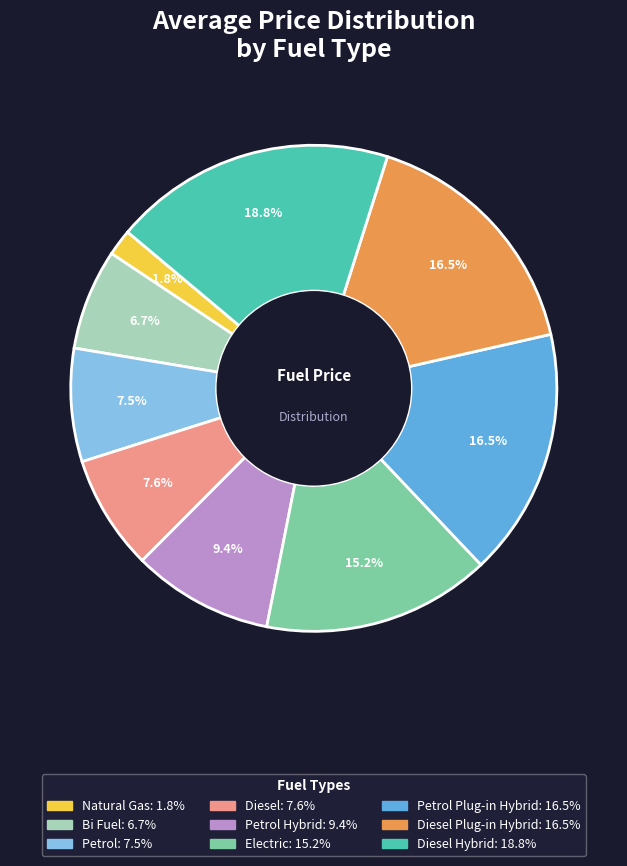

Is there a majority slice in this chart?

No